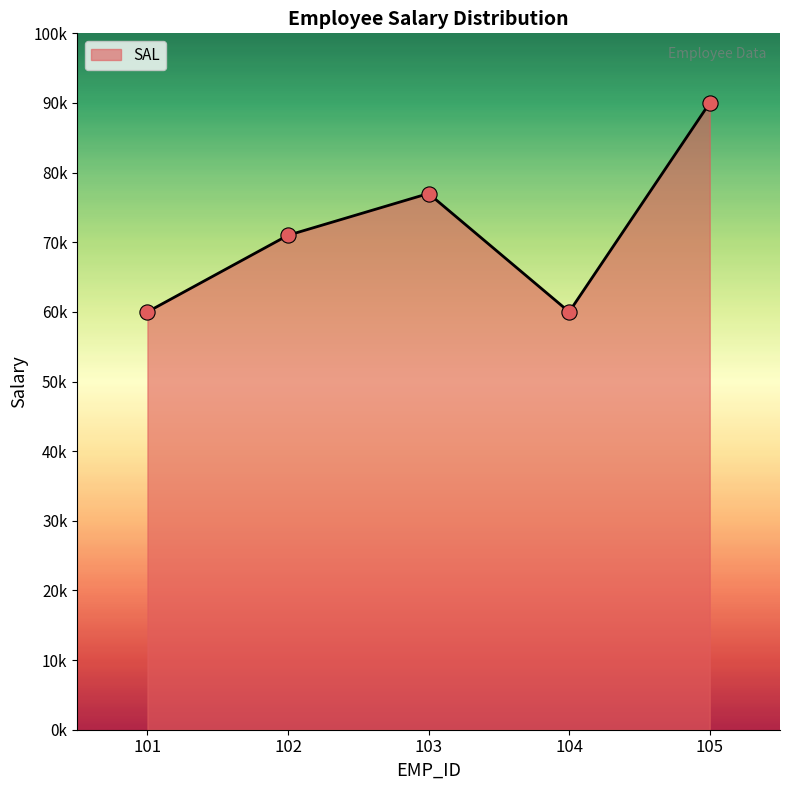

Between 102 and 104, which is larger?

102